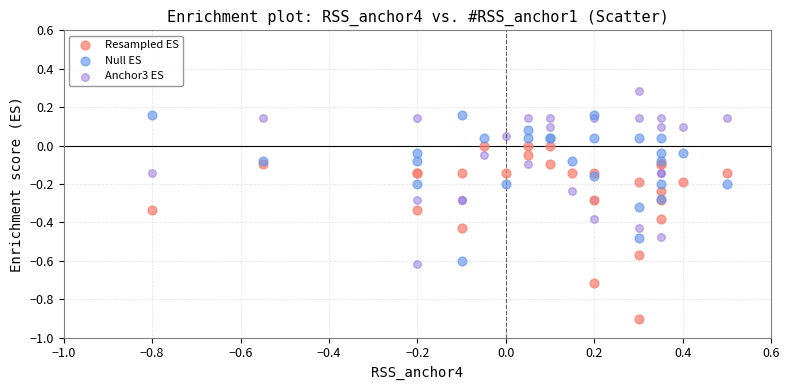

Which series reaches the minimum Y coordinate?

Resampled ES